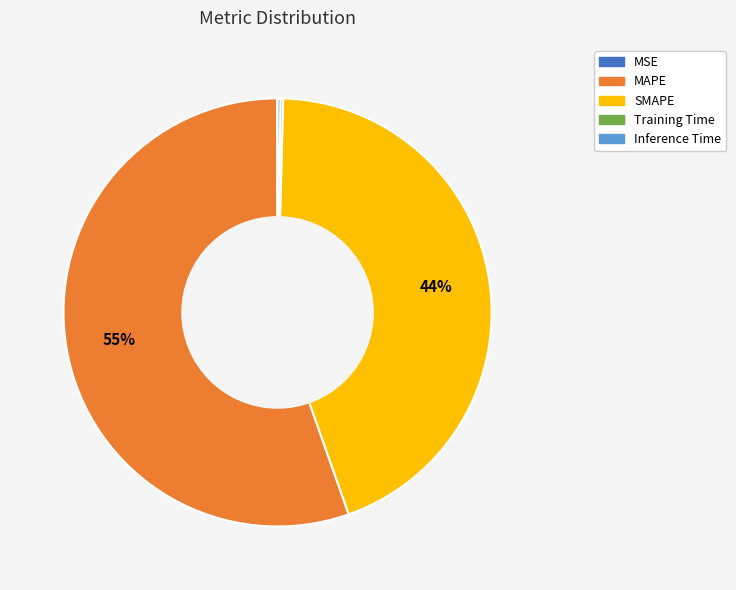

To the nearest percent, what percentage of the pie is SMAPE?

44%